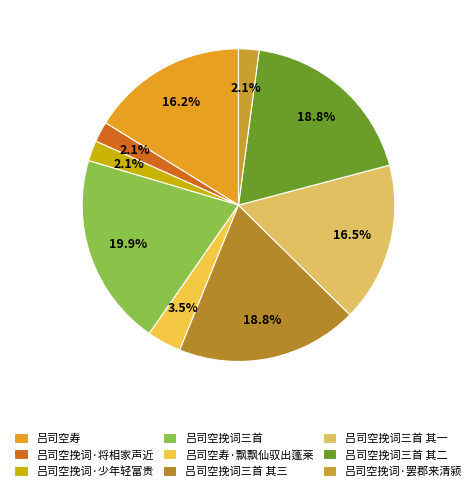

The 吕司空挽词·少年轻富贵 slice represents 2% of the pie. True or false?

True